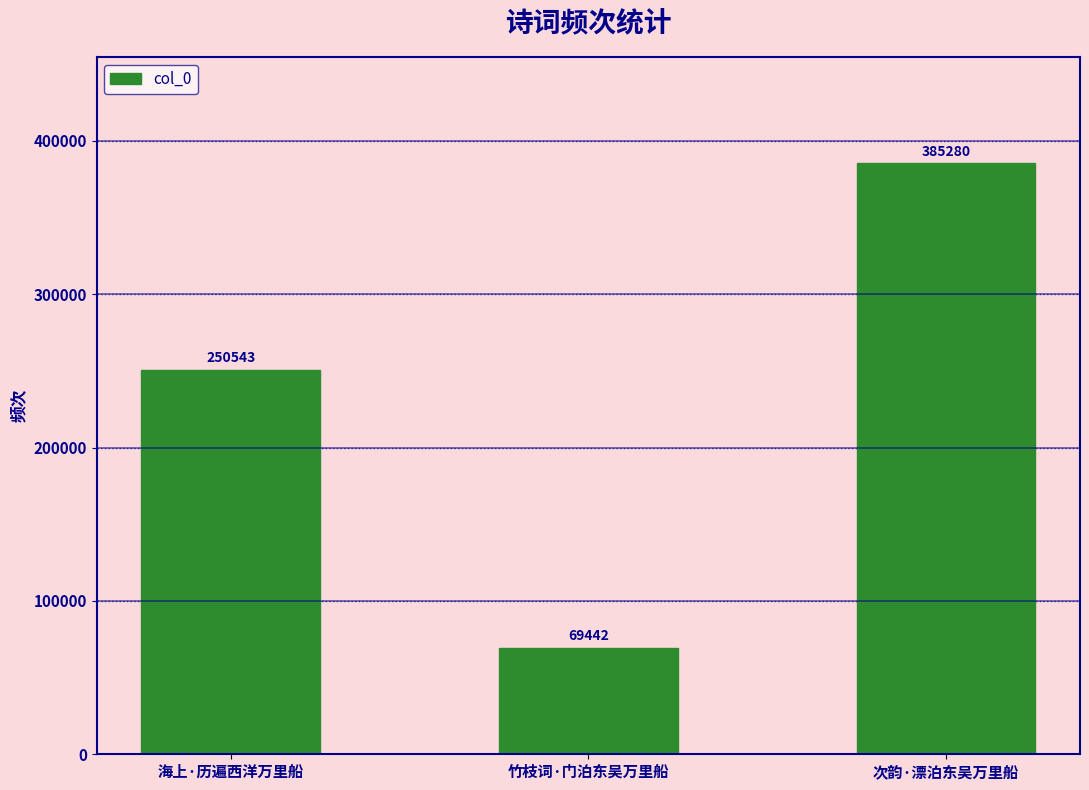

Reading right to left, transcribe all the data shown in this chart.

385280	69442	250543